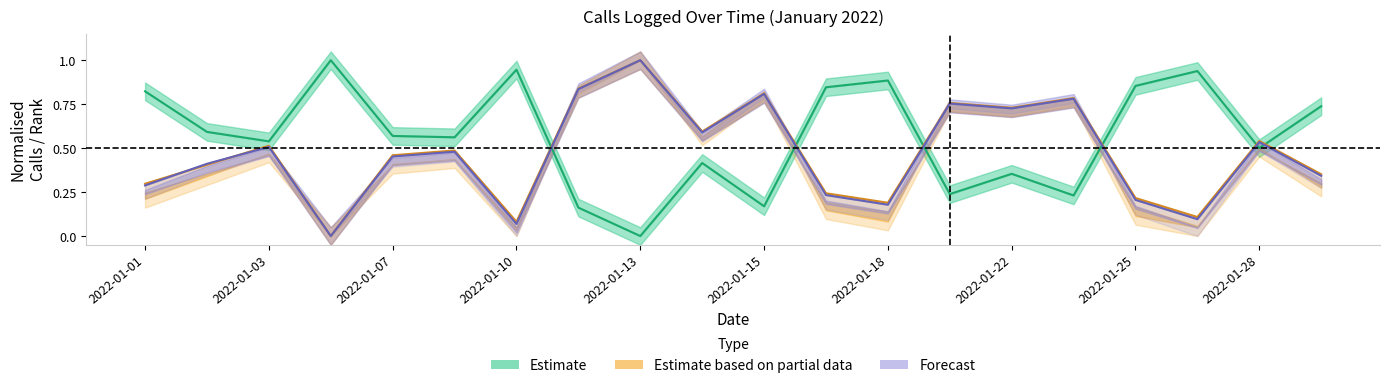

Is the value of Calls Lower at 2022-01-07 greater than the value of Calls Upper at 2022-01-16?

Yes